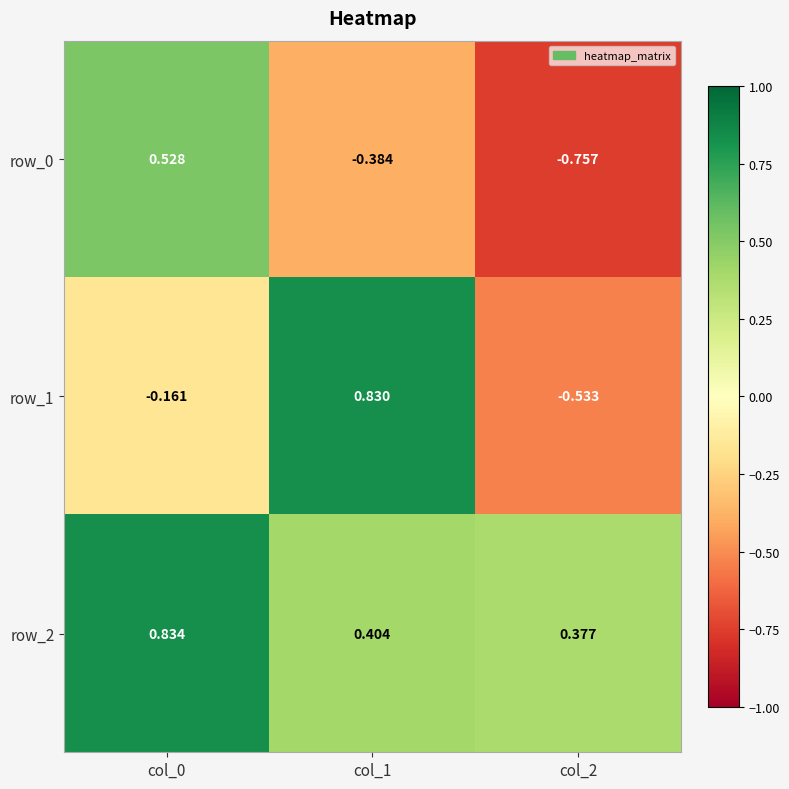

Which category has the highest value in the row_1 series?

col_1